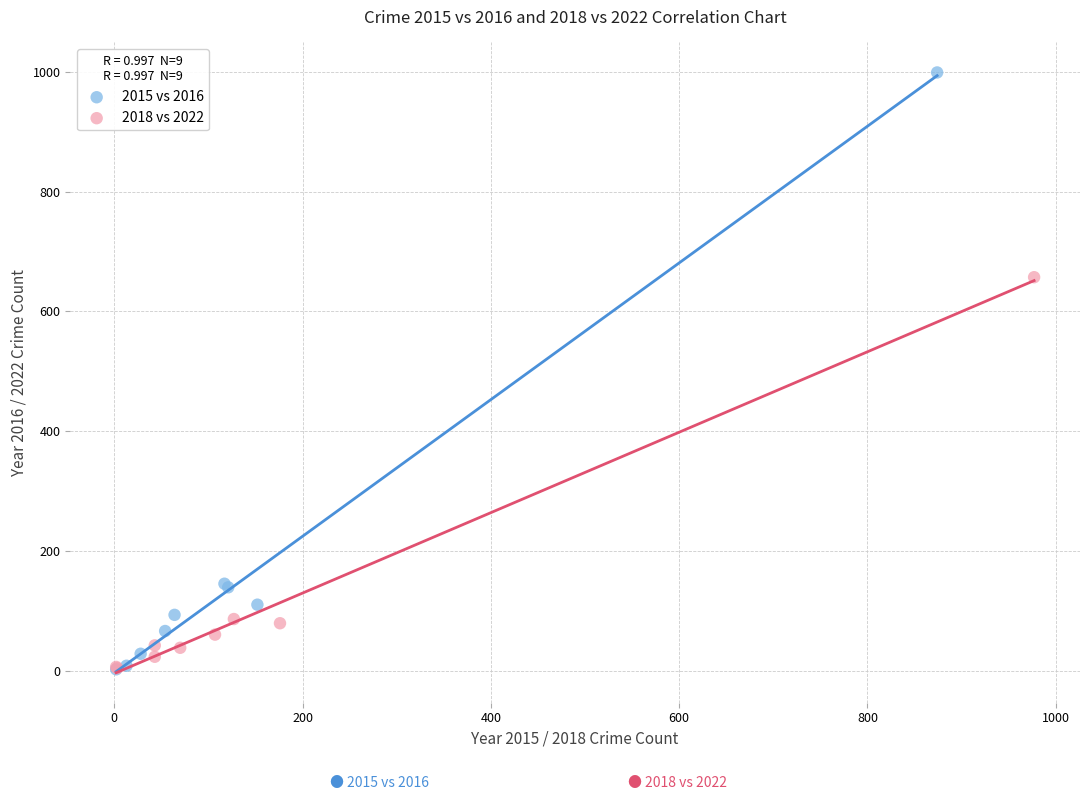

Which series has the widest spread of Y values?

2015 vs 2016